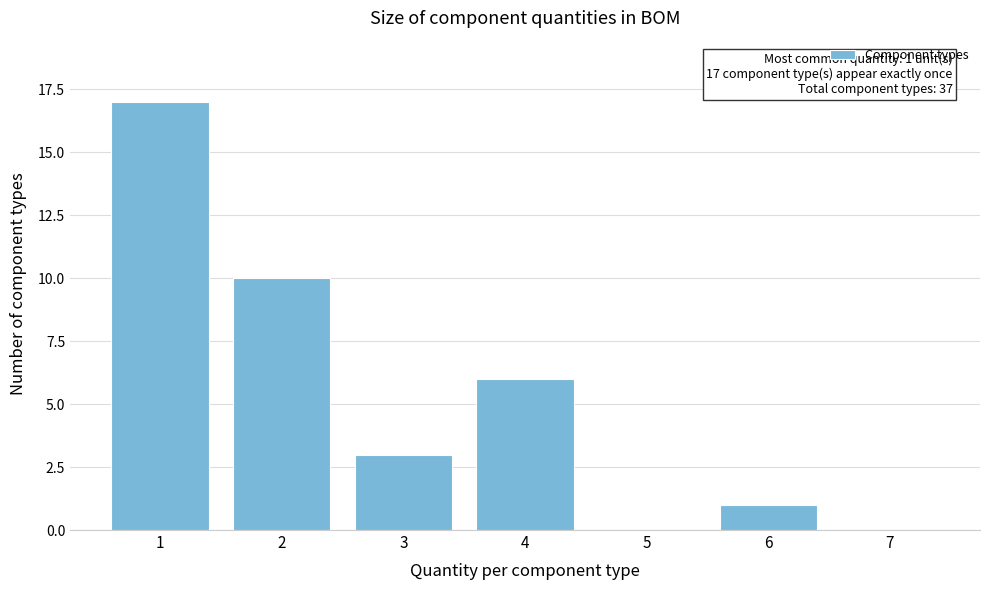

Which range on the x-axis has the tallest bar?

0.5 to 1.5